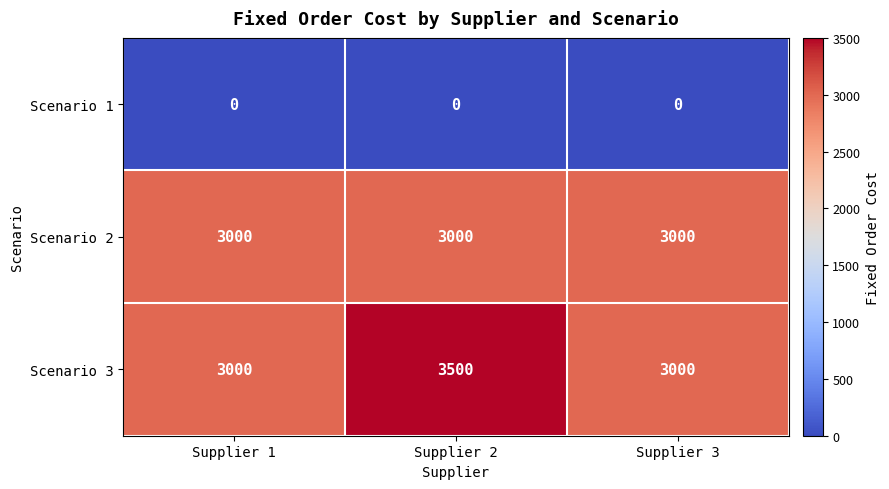

What is the highest value of the Scenario 2 series?

3000